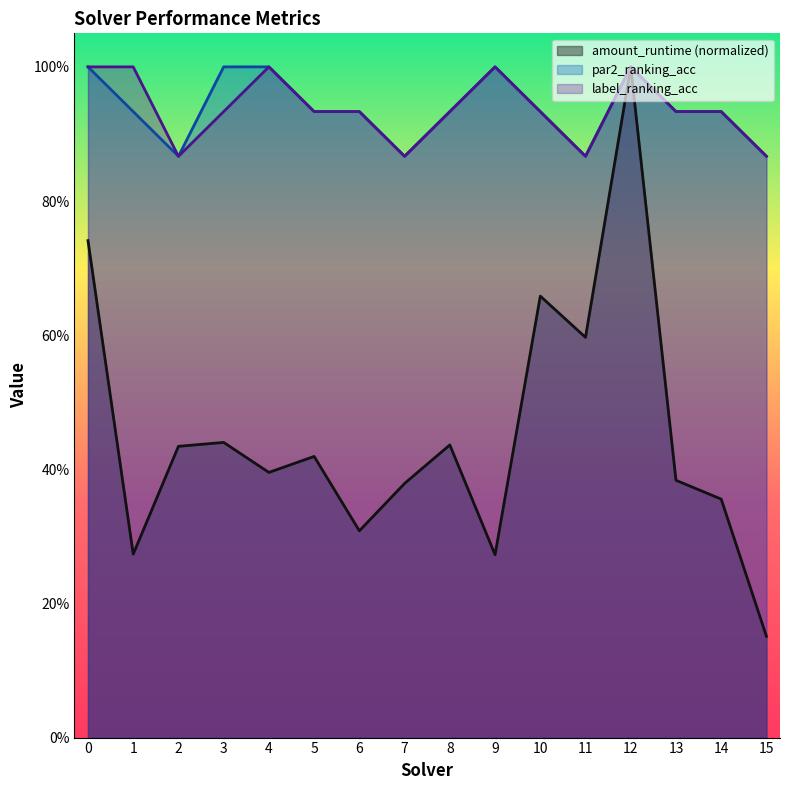

Which has a higher value, 3 or 2?

3